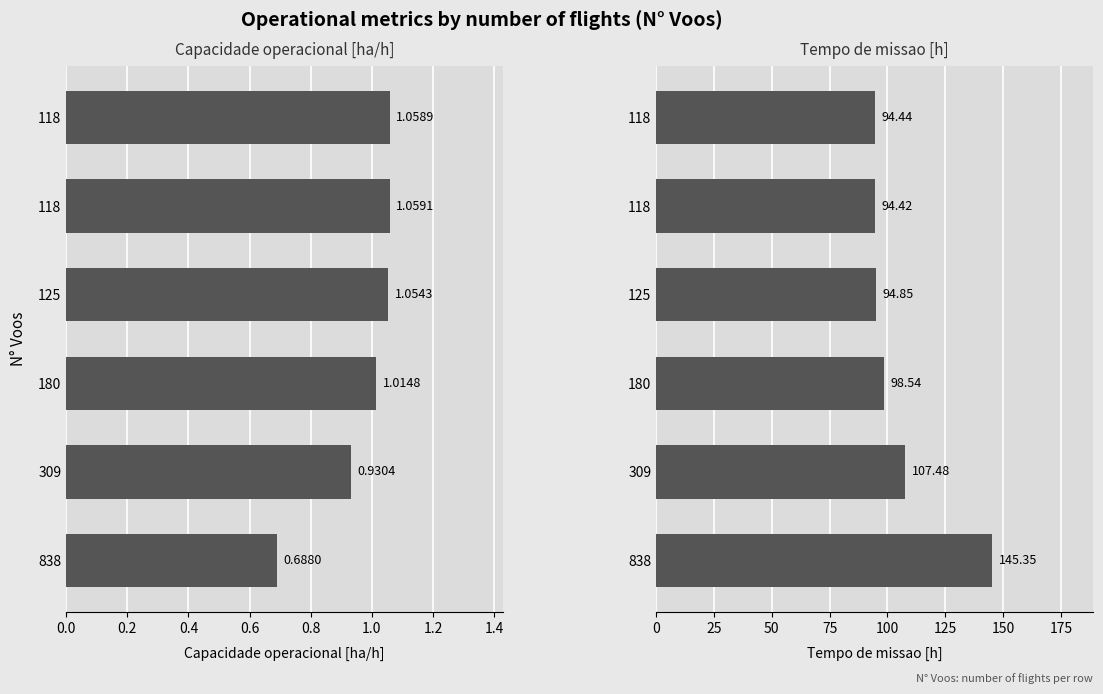

Which series changed the most between 0.8 and 1.0?

Tempo de missao [h]